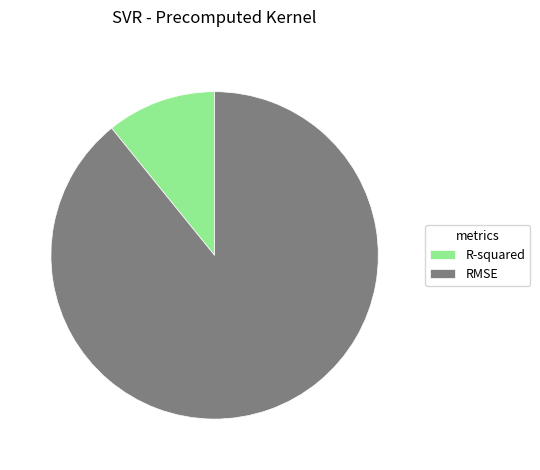

Rank the categories by value from highest to lowest.

RMSE, R-squared